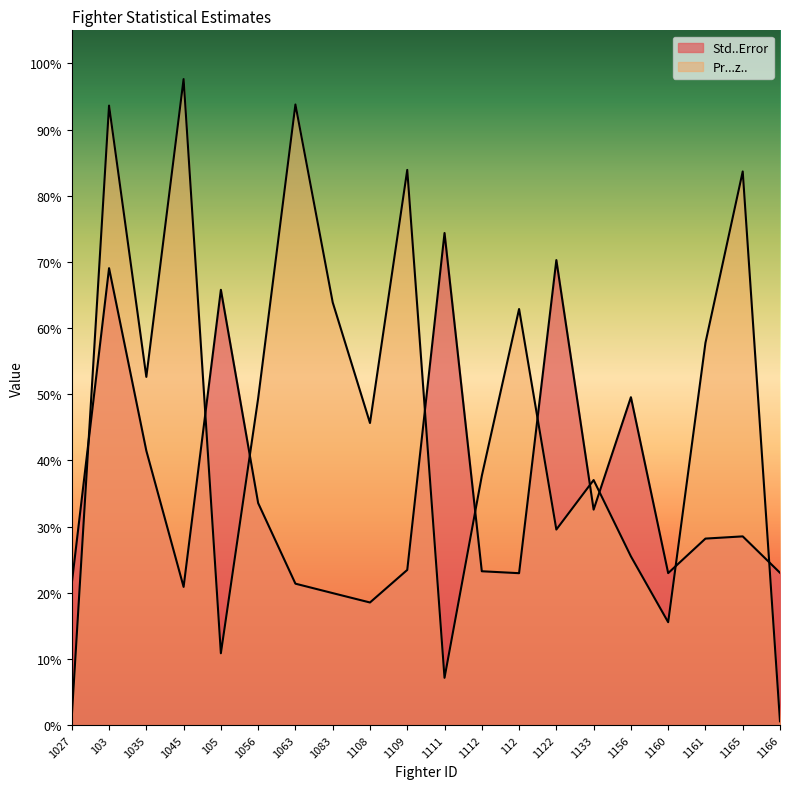

Which series has the largest total across all categories?

Pr...z..